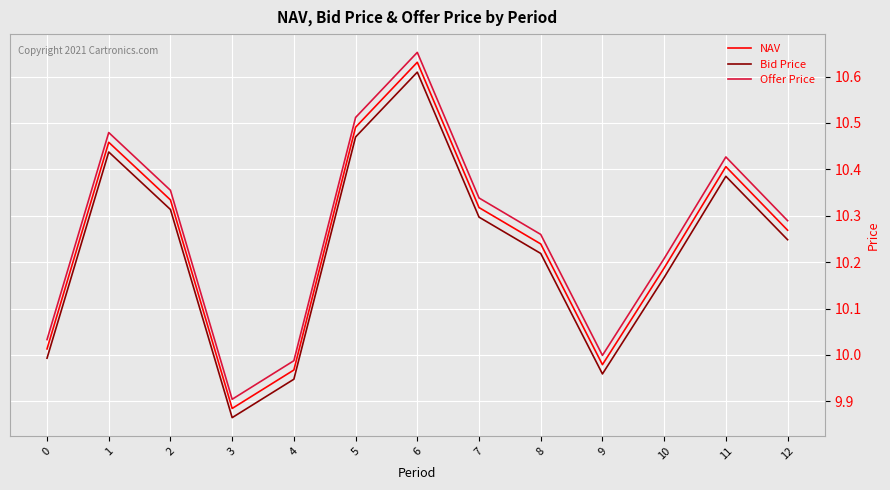

How many interior local valleys does the NAV series have?

2